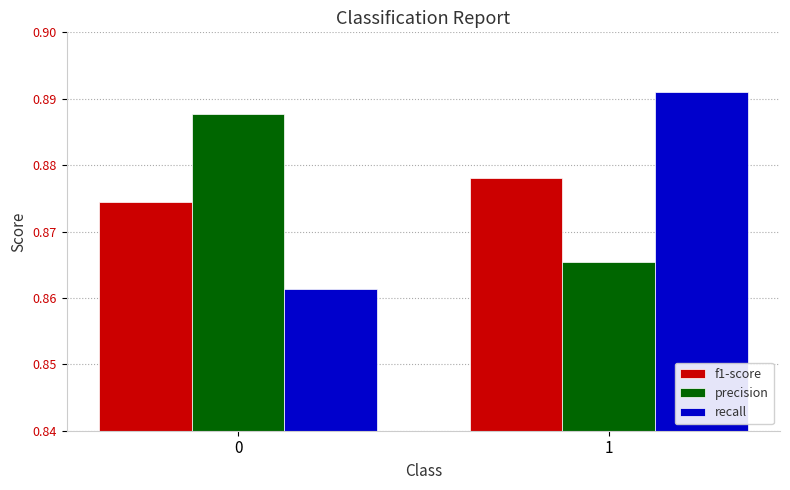

Rank the series at 0 from lowest to highest value.

recall, f1-score, precision